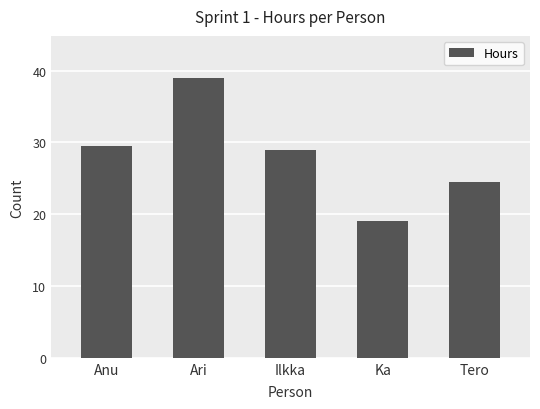

At which label does the data first exceed 29?

Anu